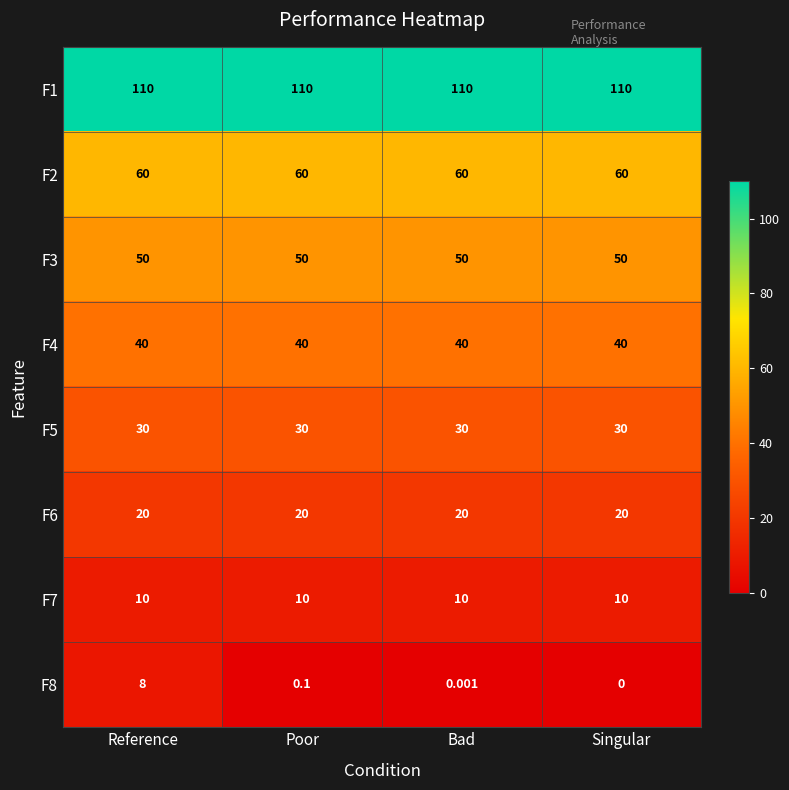

What is the greatest value displayed?

110.0